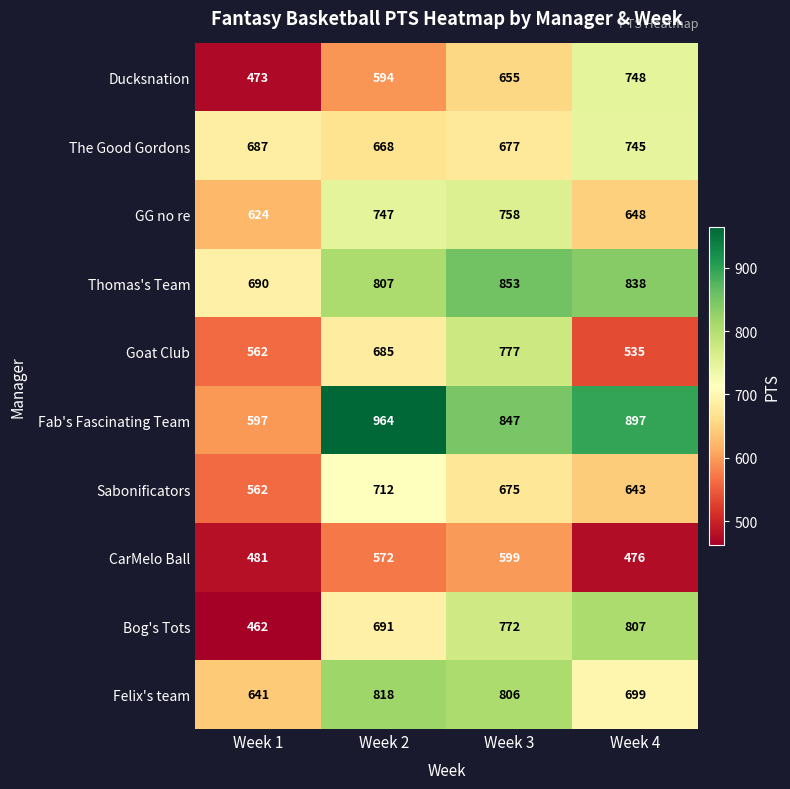

List the series in order of their peak value, lowest first.

CarMelo Ball, Sabonificators, The Good Gordons, Ducksnation, GG no re, Goat Club, Bog's Tots, Felix's team, Thomas's Team, Fab's Fascinating Team